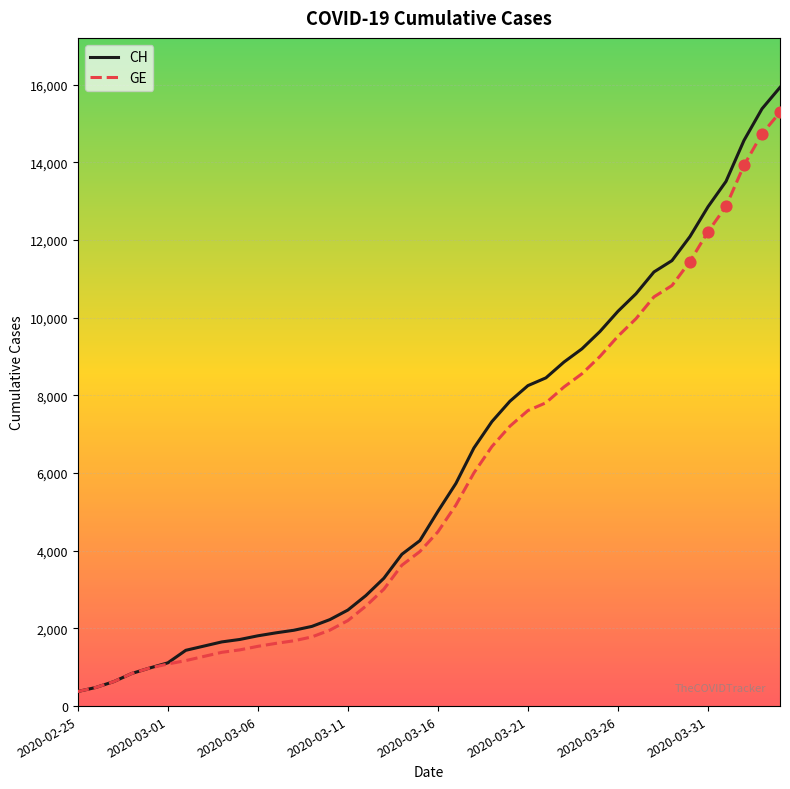

At how many categories does at least one series exceed 11337?

7